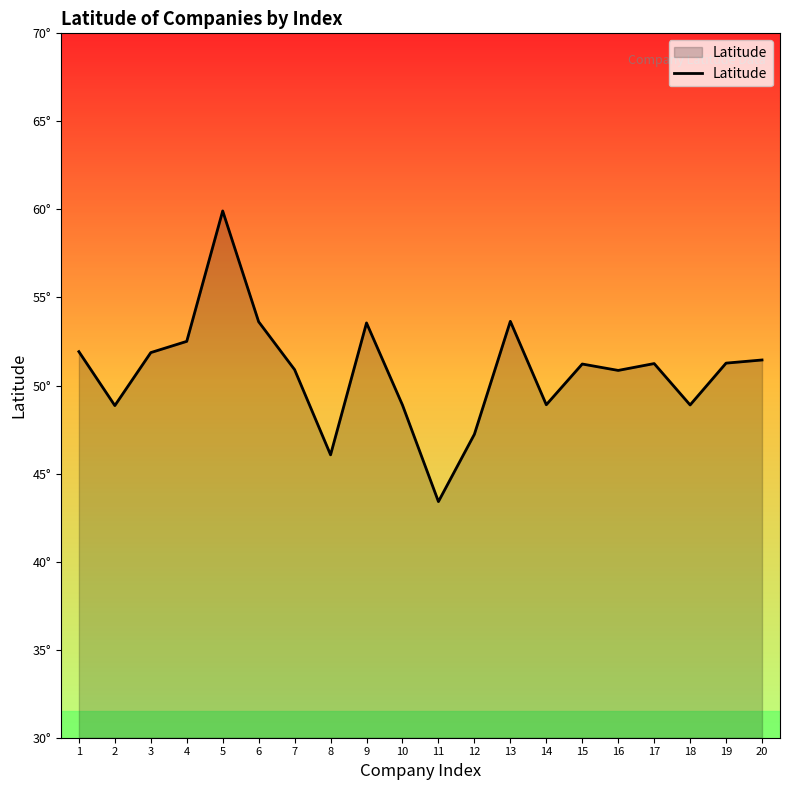

Does the chart have visible grid lines?

No